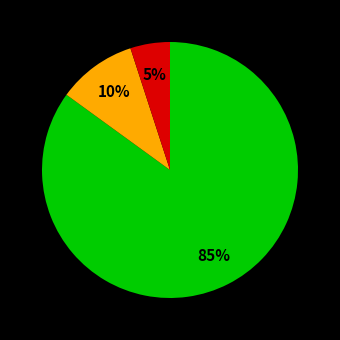

How many segments does this pie chart have?

3